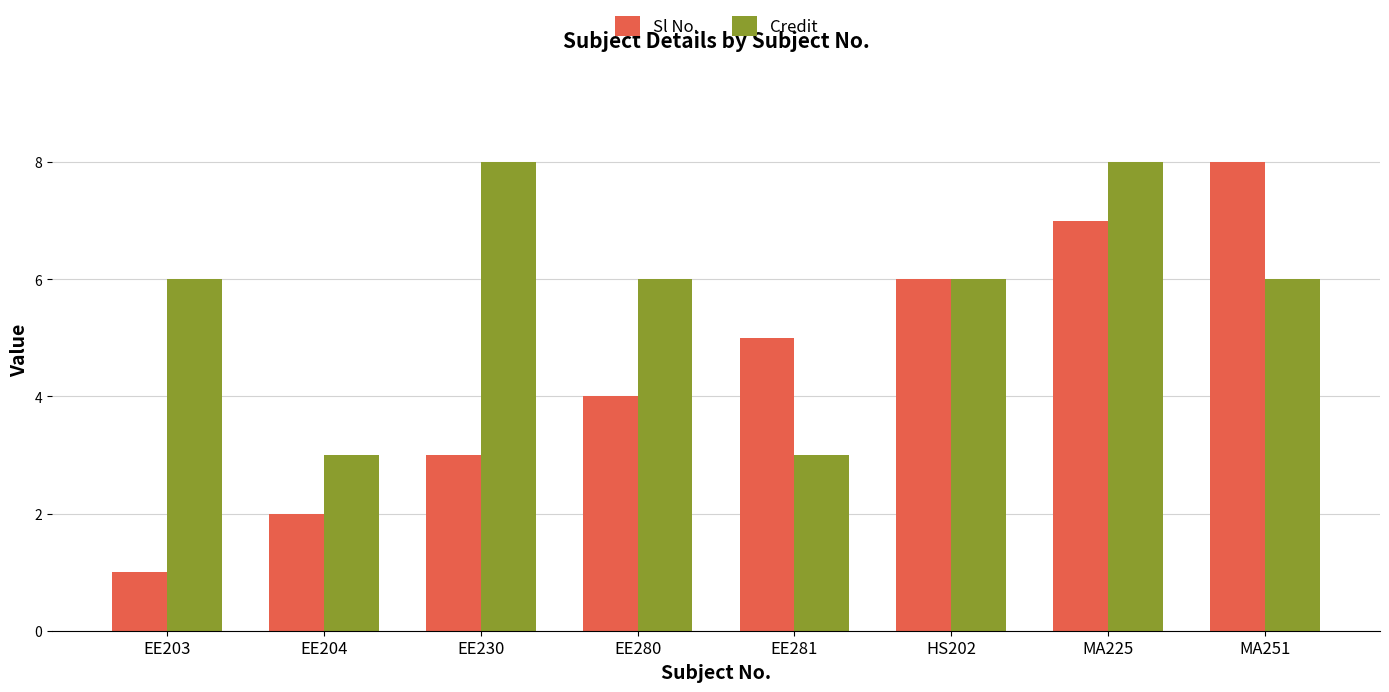

How many bars are there in each group?

2